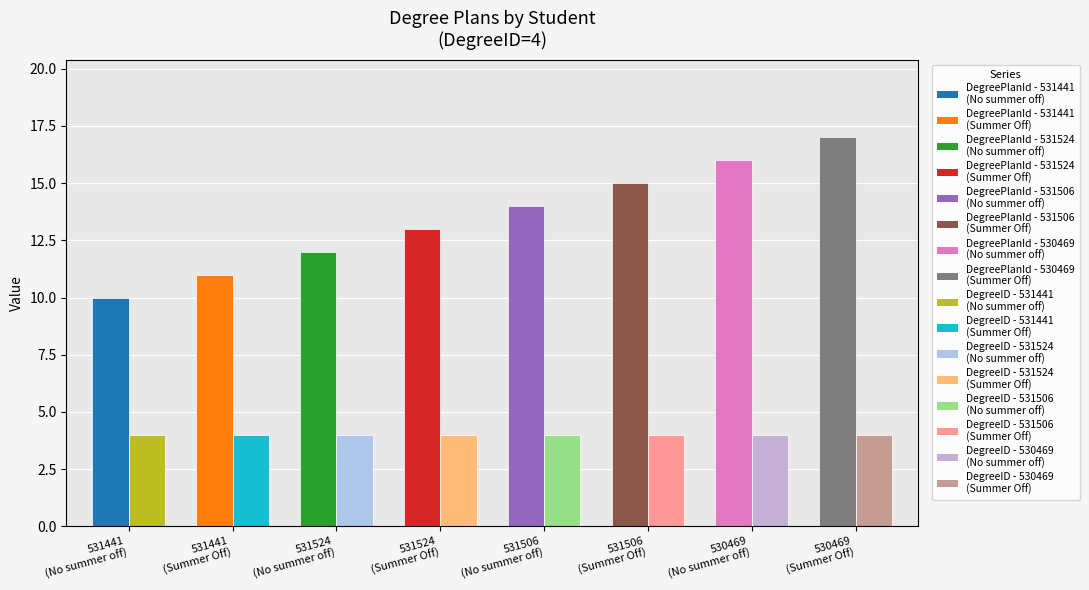

At which label does DegreePlanId first exceed 14?

531506